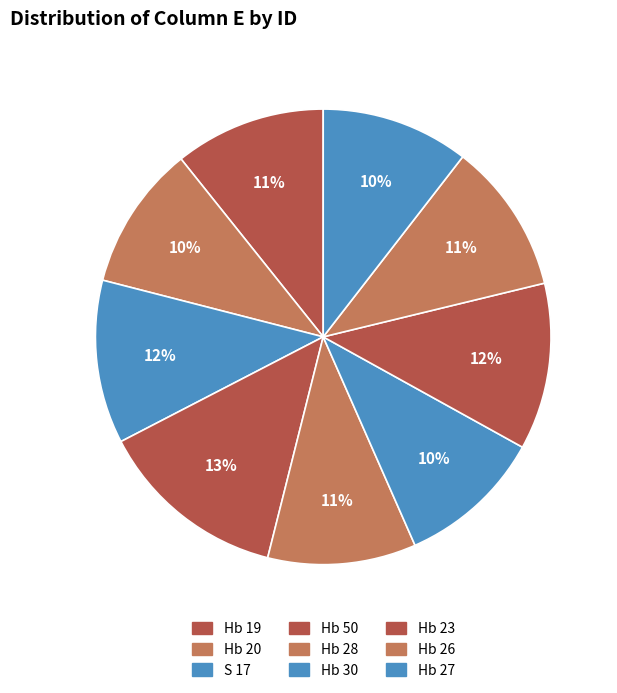

True or false: Hb 30 accounts for 2% of the total.

False